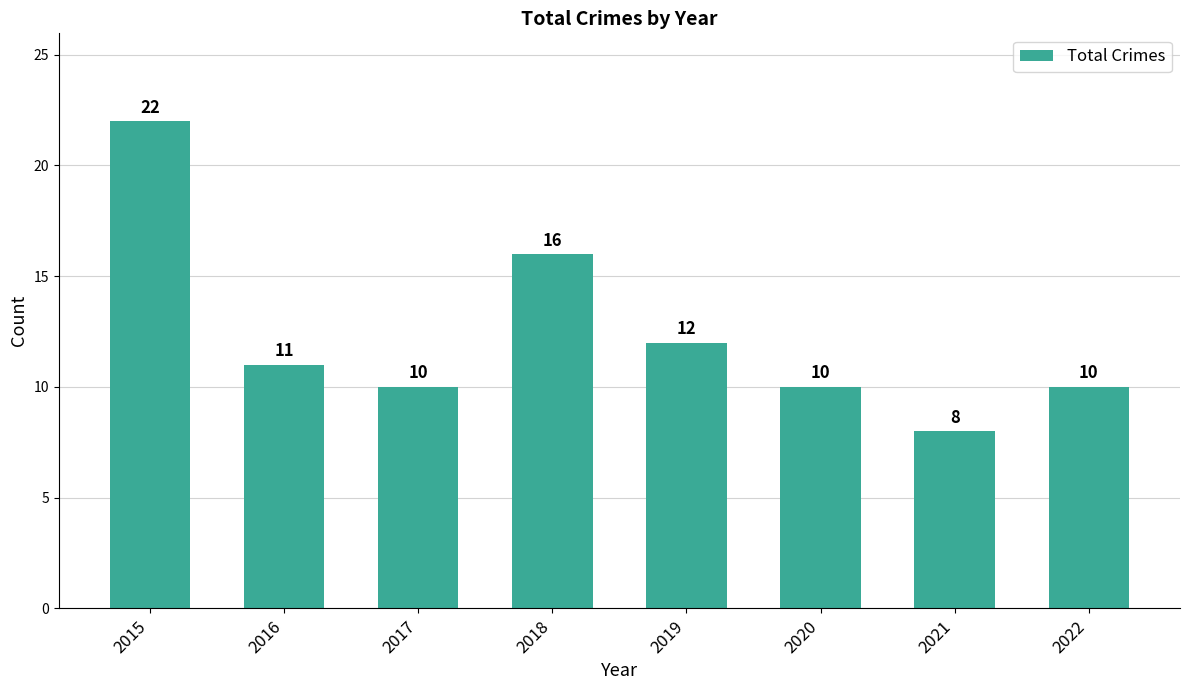

What is the value of the 2nd bar from the left?

11